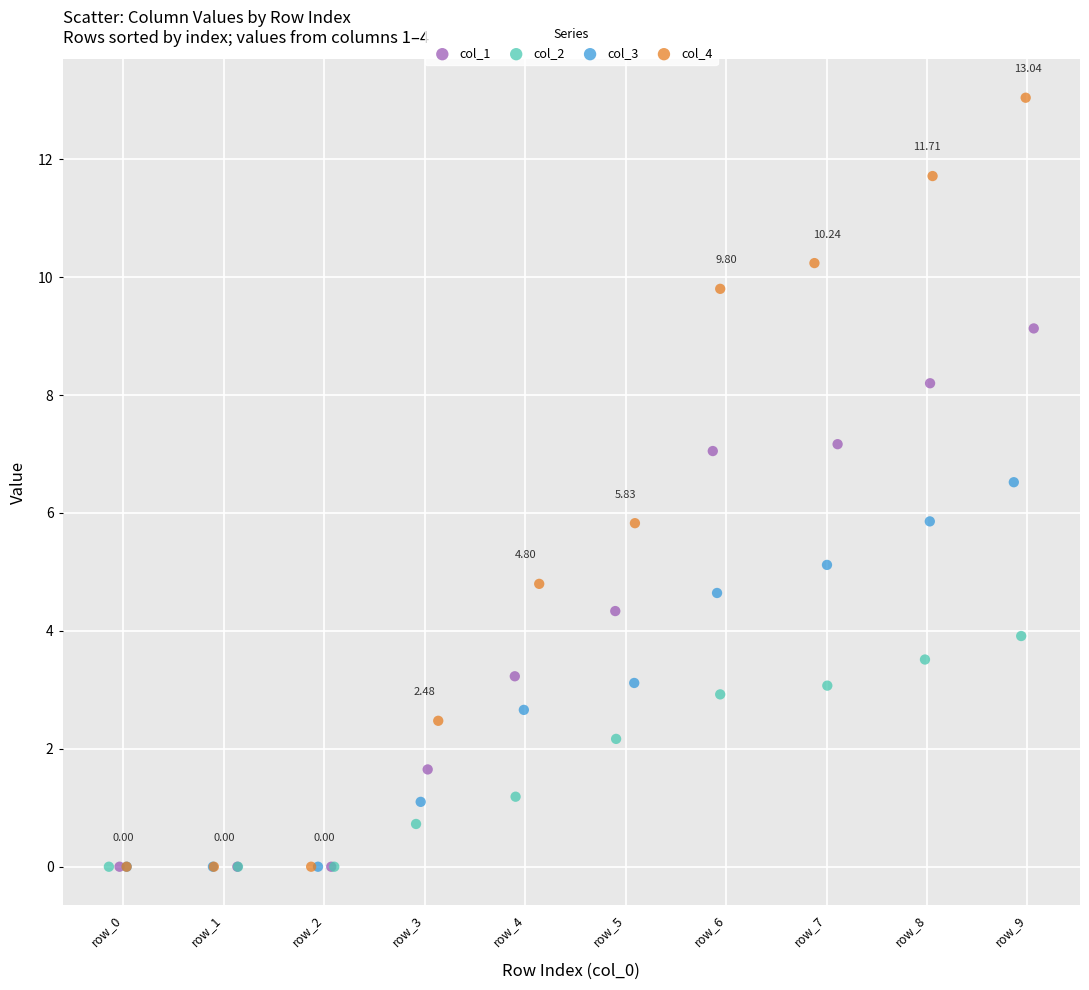

Which series has the widest spread of Y values?

col_4